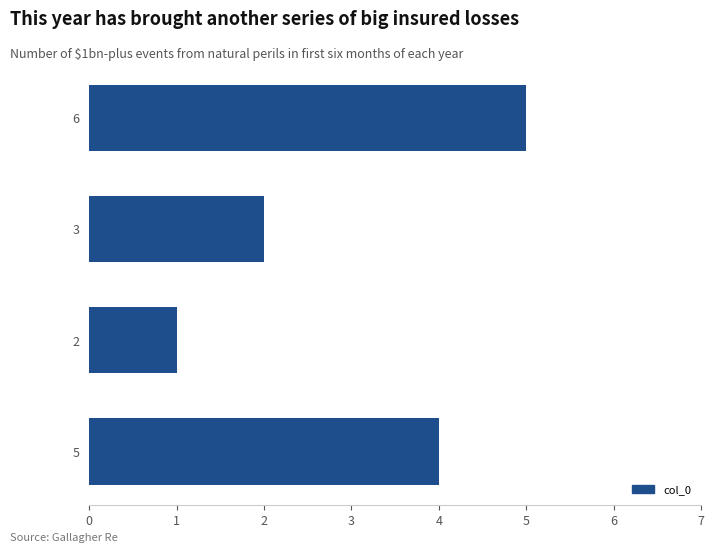

Which label corresponds to the largest value in the chart?

6